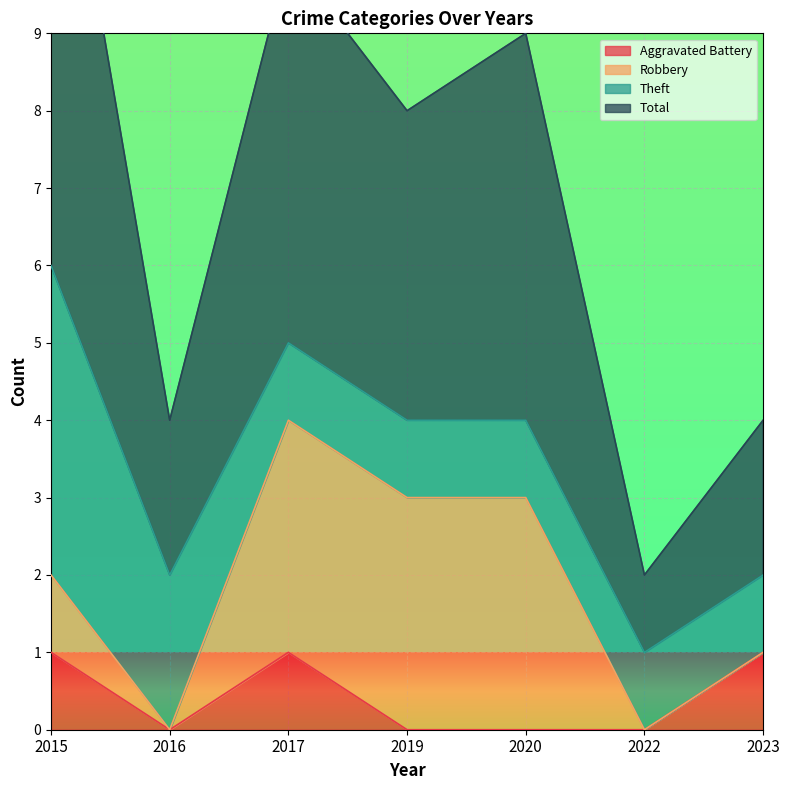

What is the total value across all series at 2016?

4